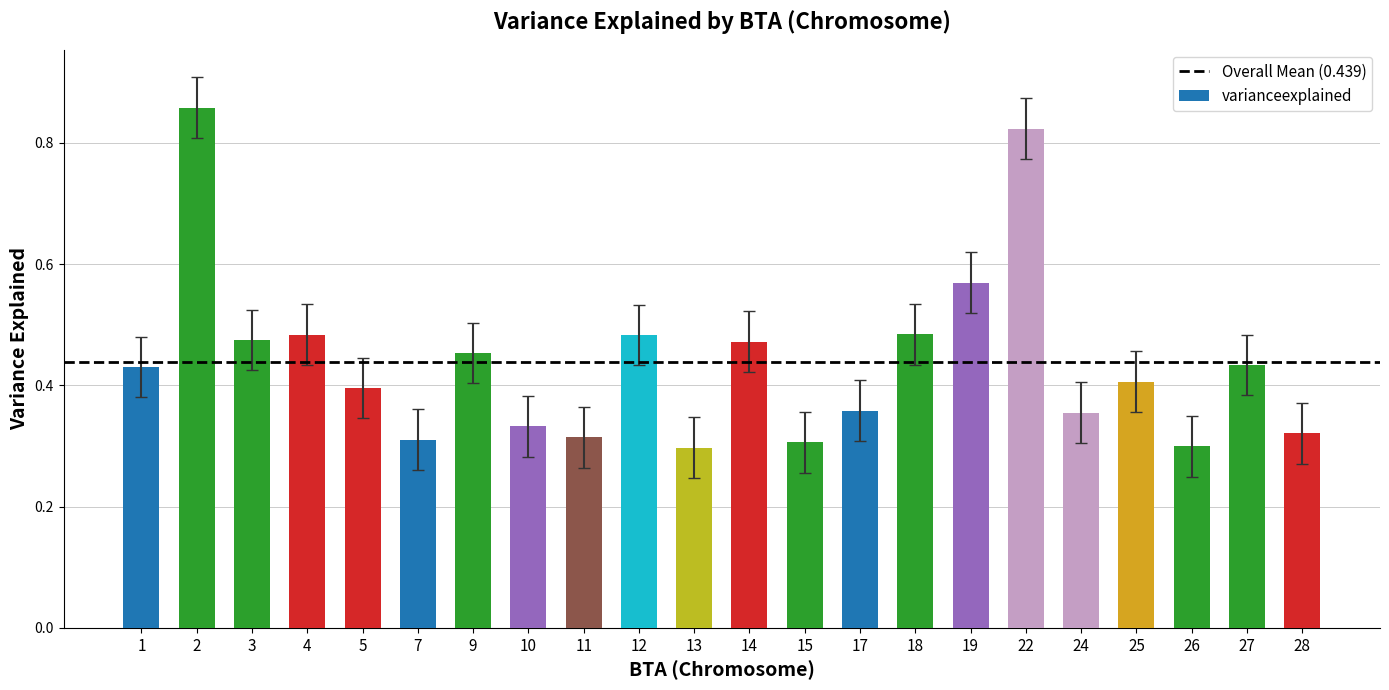

Is it true that the value at 4 is 0.2?

False